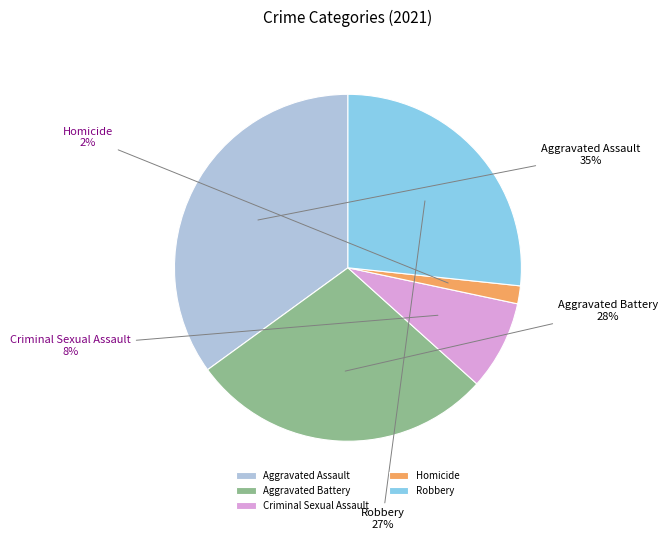

How many segments does this pie chart have?

5